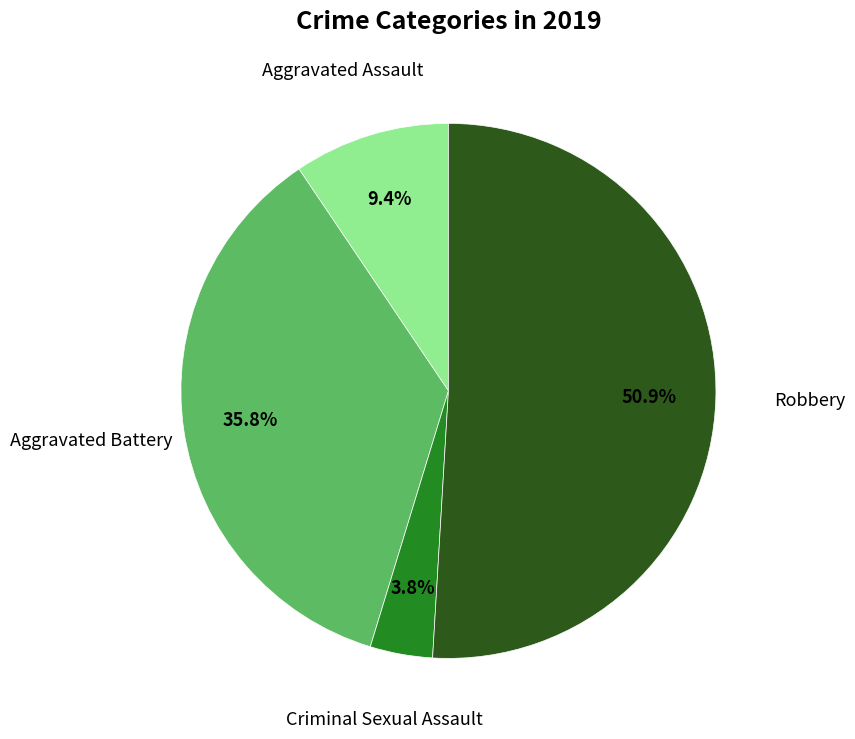

How many slices are in this pie chart?

4